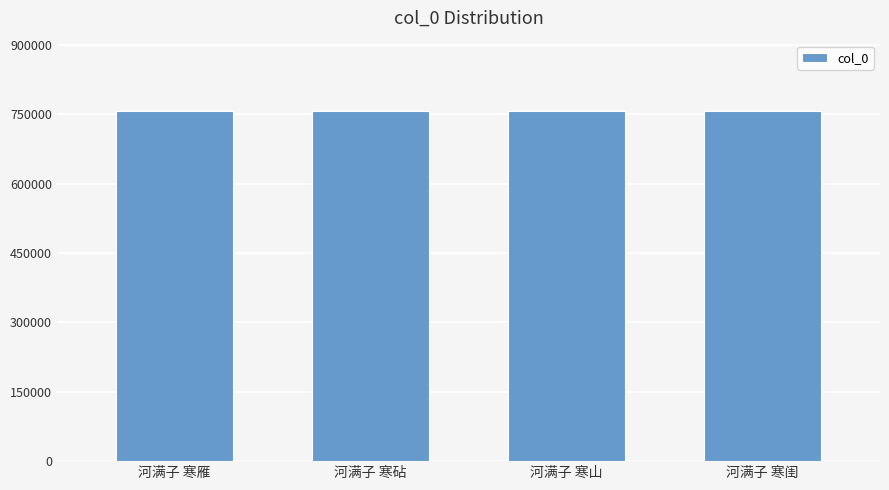

What is the change in value from 河满子 寒雁 to 河满子 寒闺?

+1